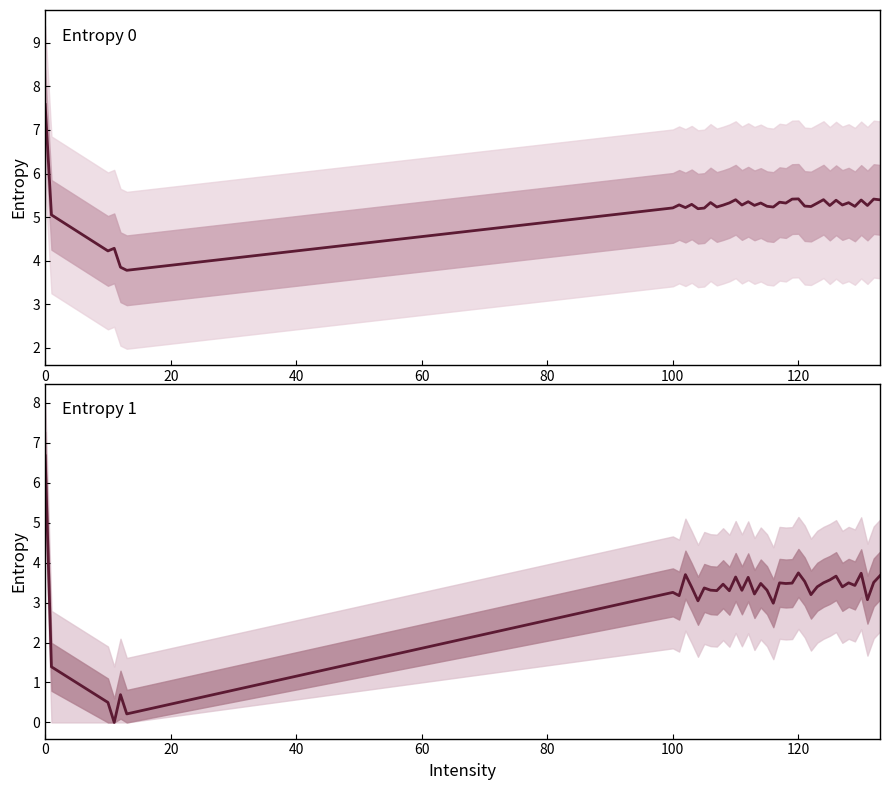

Is the value of Entropy 0 at 28 greater than the value of Entropy 1 at 16?

Yes